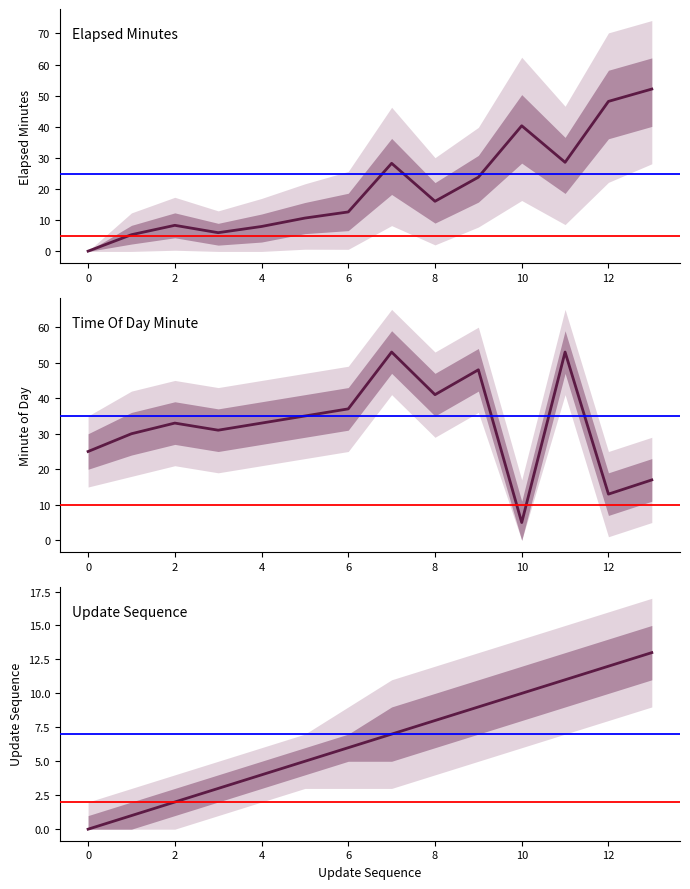

What is the maximum value shown in the chart?

53.0